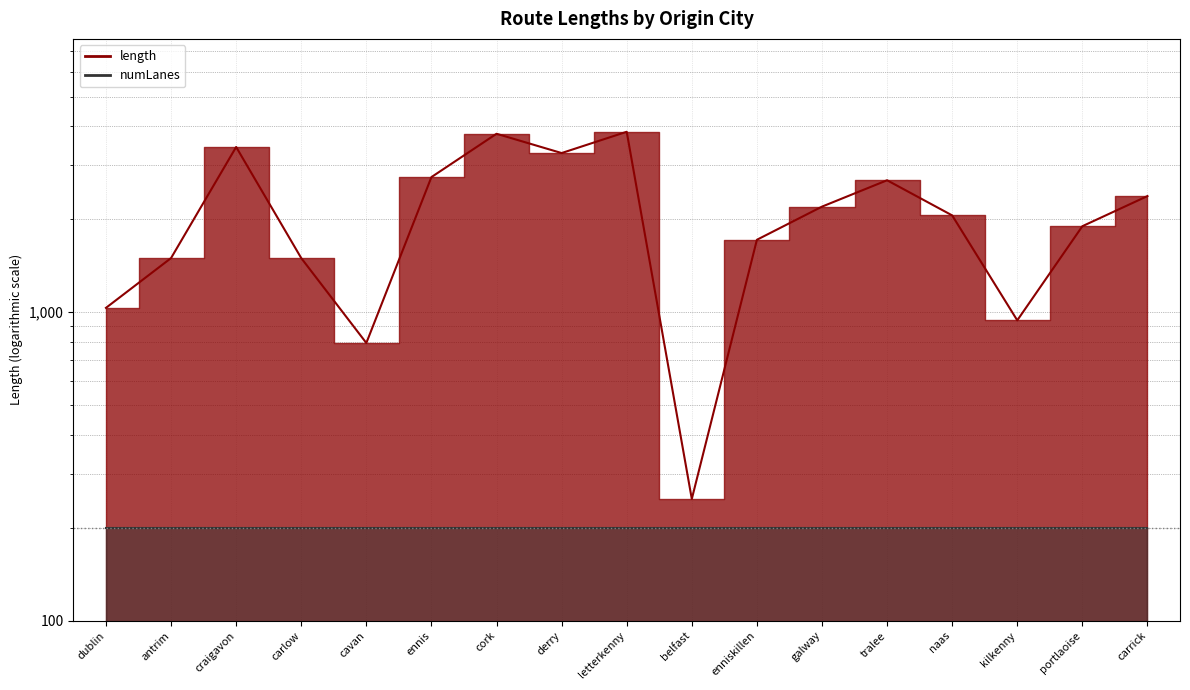

How many interior local valleys (lower than both neighbors) does the data have?

4